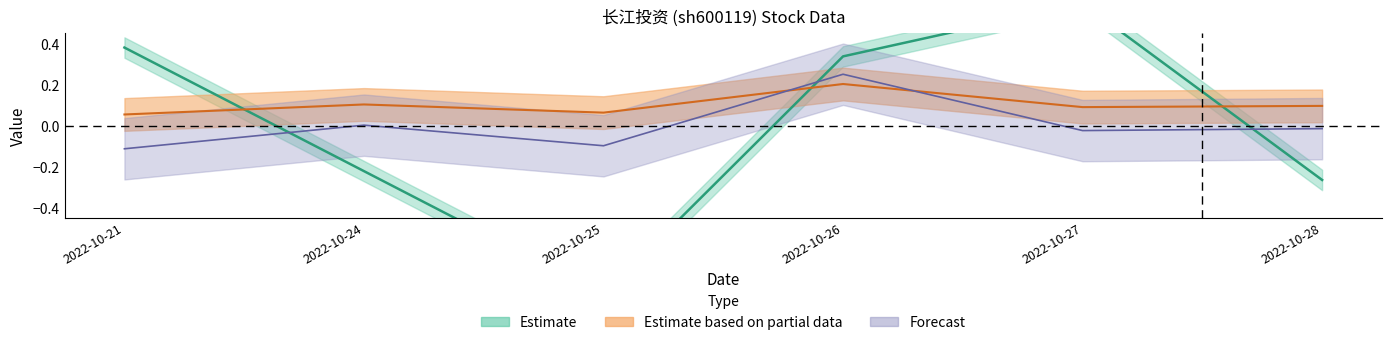

Reading right to left, what are all the values shown in this chart?

price: 2022-10-28=-0.3	2022-10-27=0.6	2022-10-26=0.3	2022-10-25=-0.8	2022-10-24=-0.2	2022-10-21=0.4
volume: 2022-10-28=0.1	2022-10-27=0.1	2022-10-26=0.2	2022-10-25=0.1	2022-10-24=0.1	2022-10-21=0.1
t_volume: 2022-10-28=-0.0	2022-10-27=-0.0	2022-10-26=0.3	2022-10-25=-0.1	2022-10-24=0.0	2022-10-21=-0.1